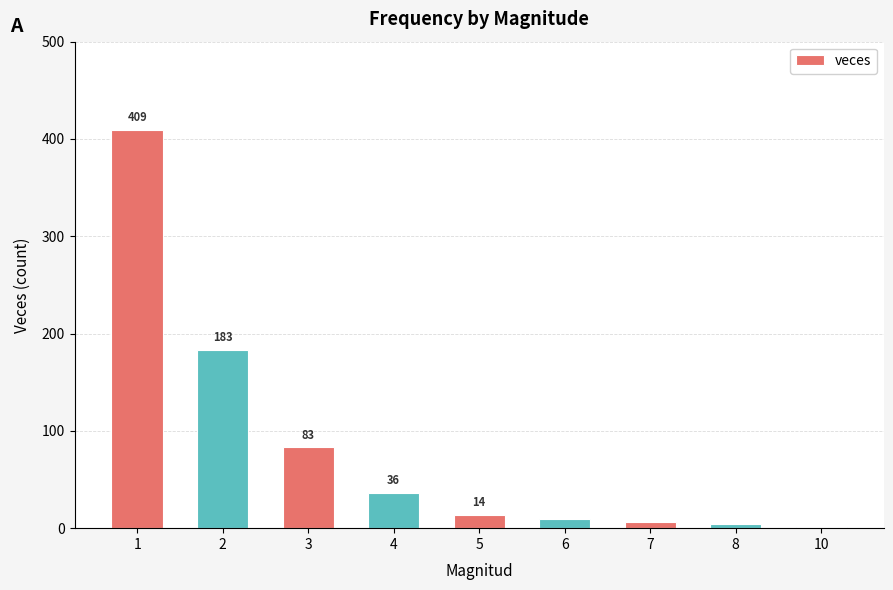

What is the change in value from 4 to 10?

-35